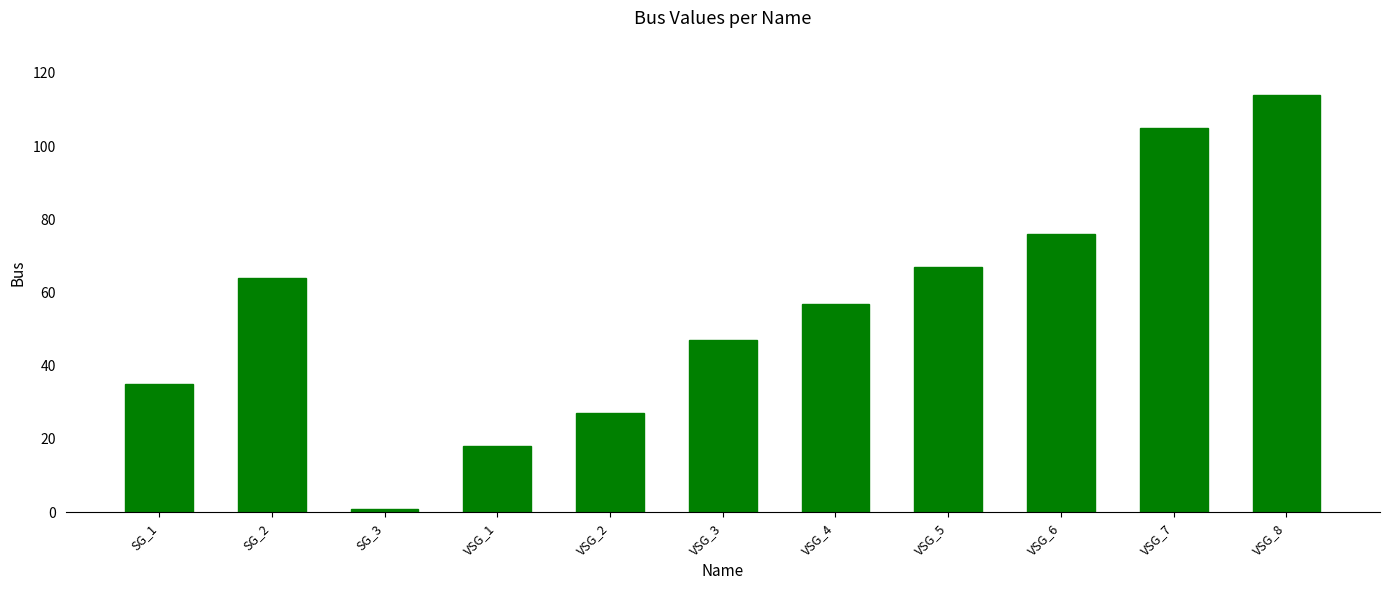

What is the approximate value at VSG_3, to the nearest 50?

50